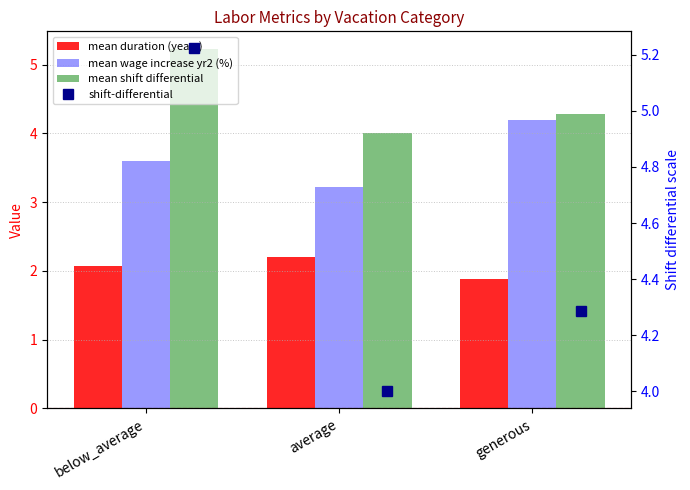

Does the chart contain stacked bars?

No